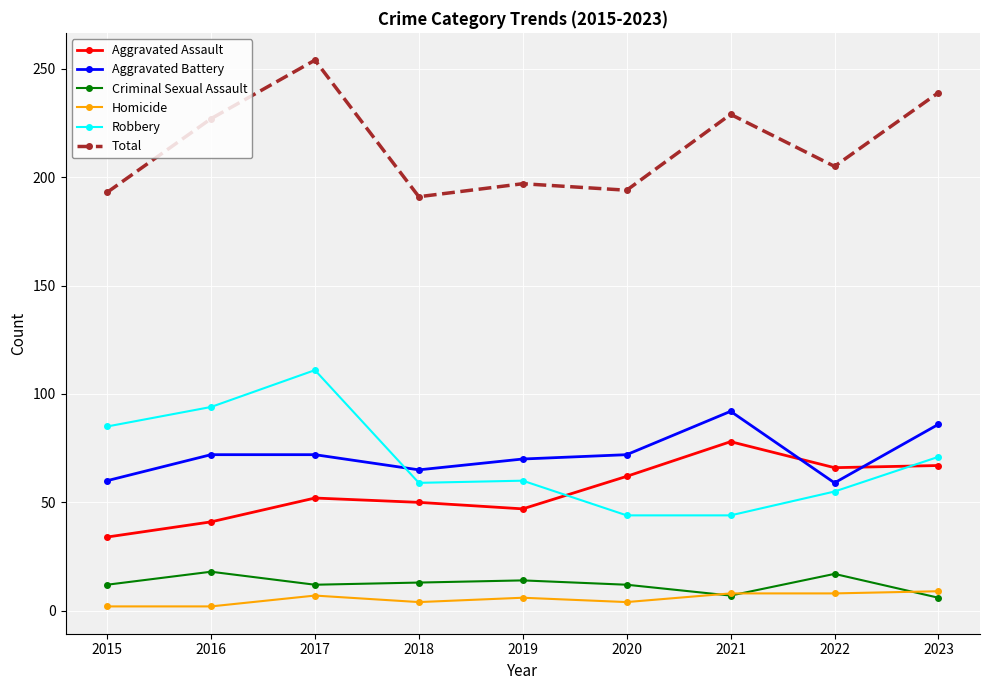

At how many categories does at least one series exceed 111?

9